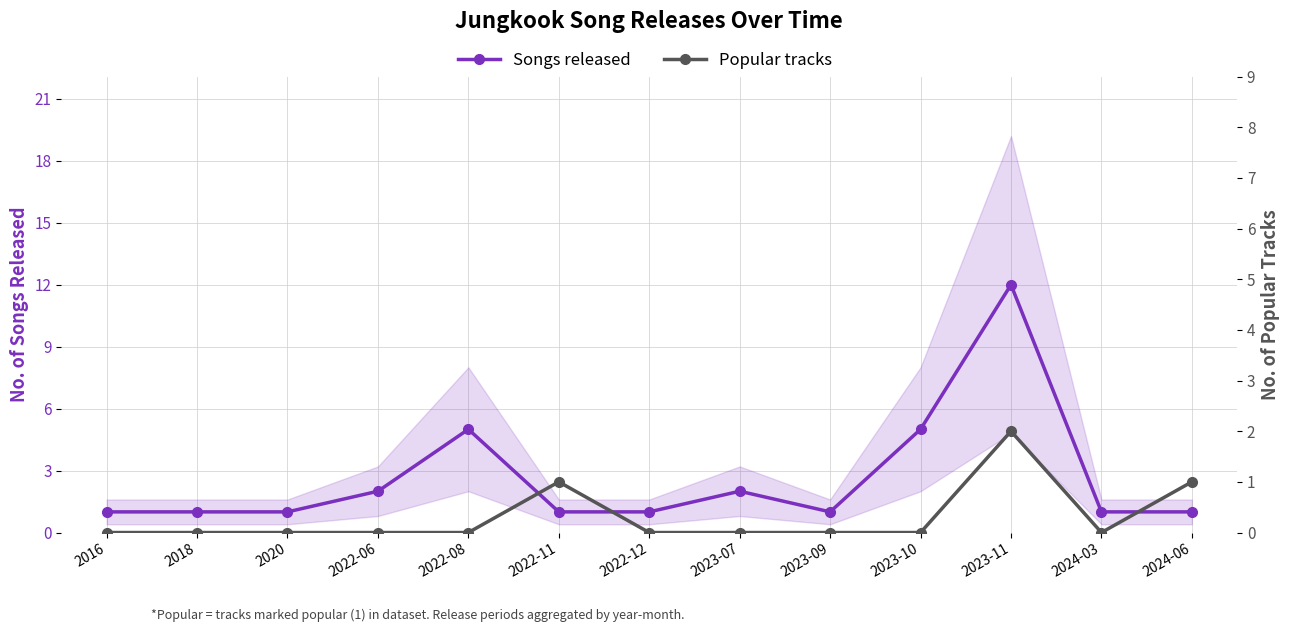

Which has a higher value, 2022-08 or 2024-06?

2022-08